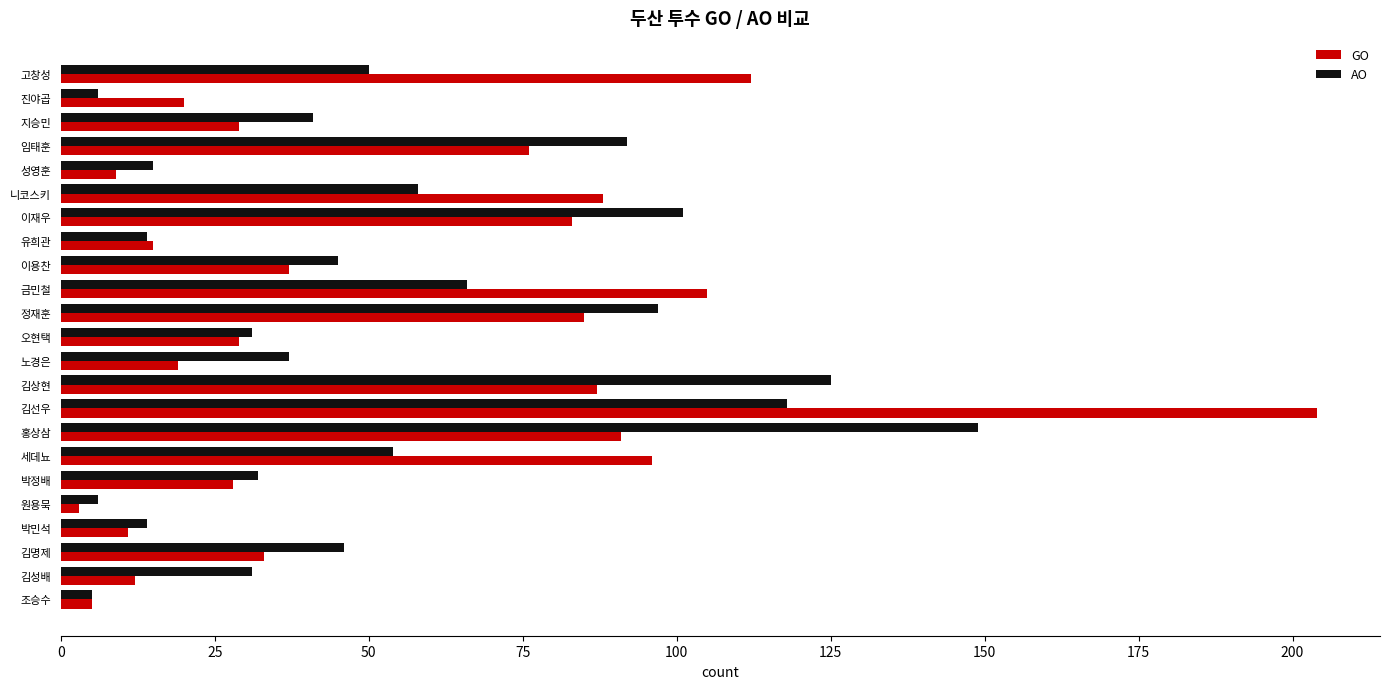

The AO series shows 41 at 지승민. True or false?

True